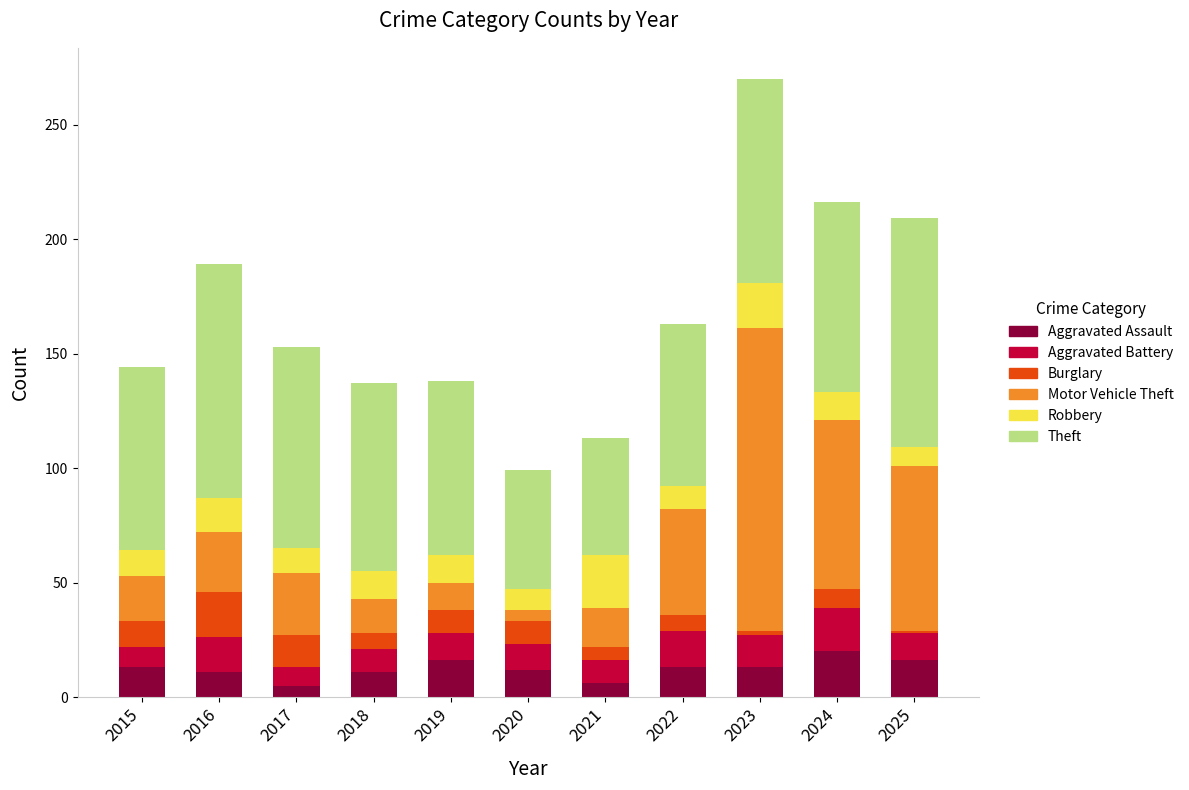

What is the total value across all series at 2015?

144